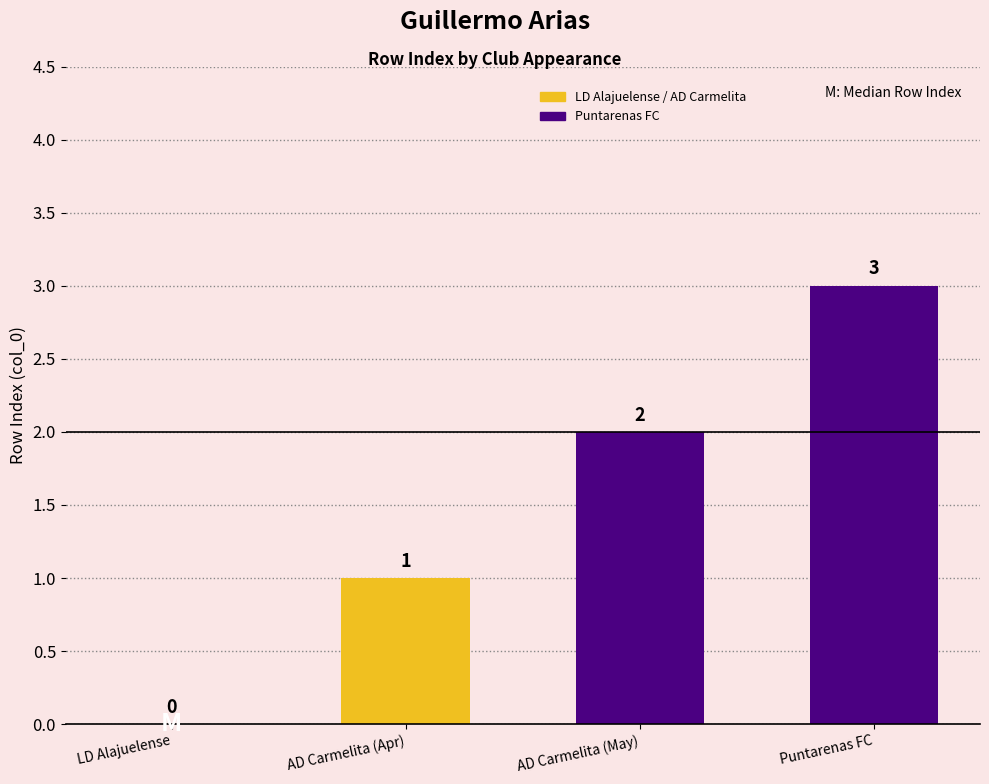

What is the sum of all values?

6